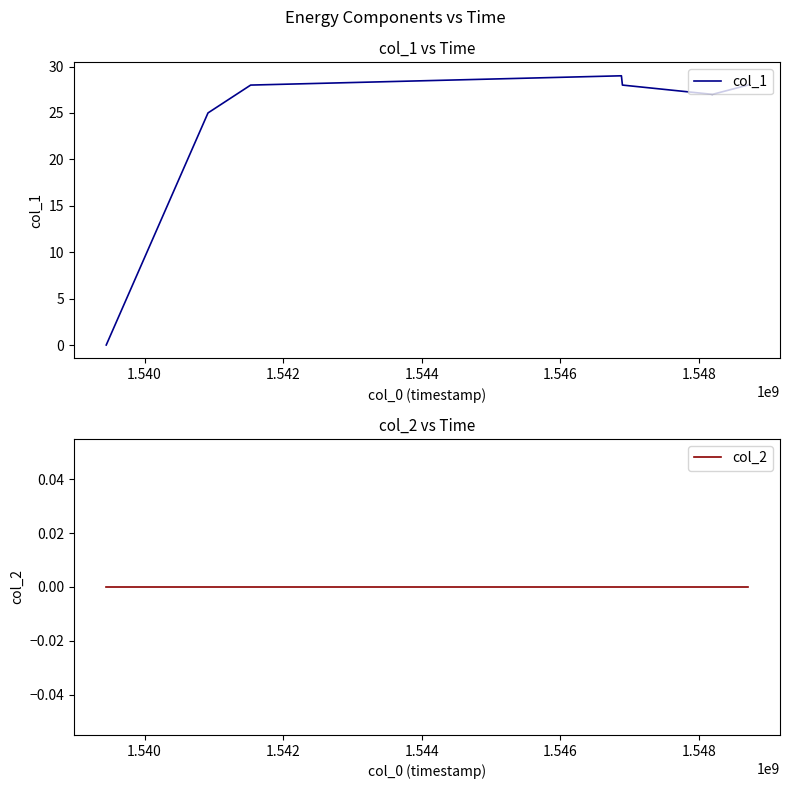

What is the sum of the col_1 values at 1.542 and 1.550?

56